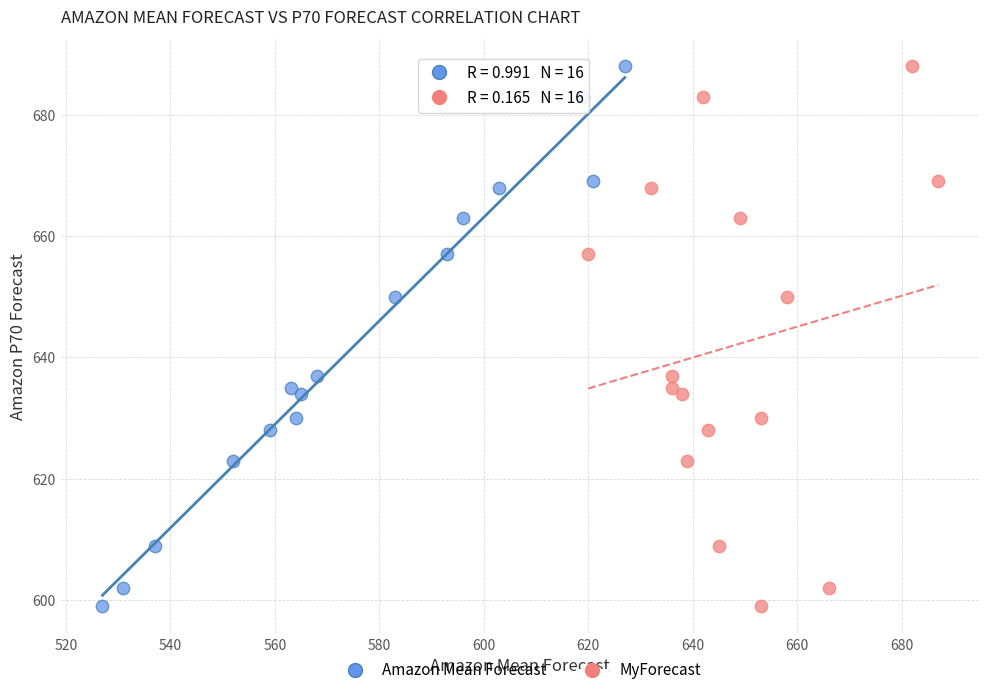

What are all the series names shown in the legend?

Amazon Mean Forecast, MyForecast